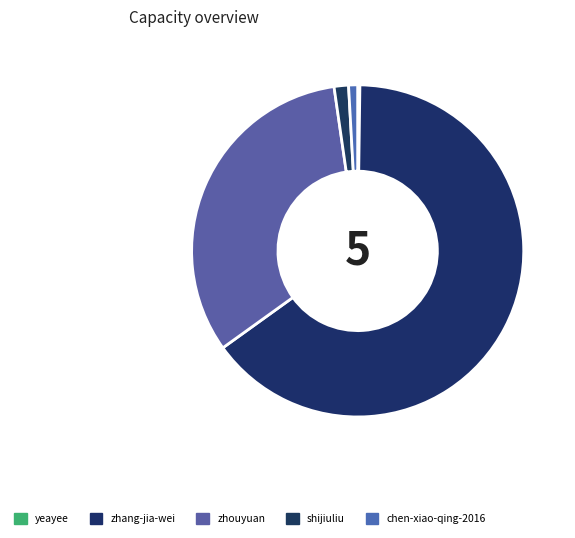

Between zhang-jia-wei and shijiuliu, which is larger?

zhang-jia-wei